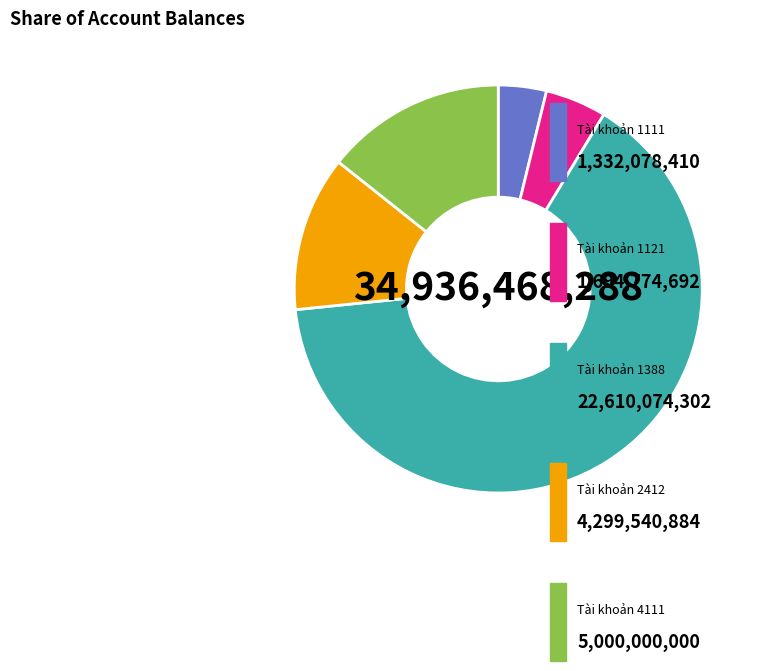

Is there a majority slice in this chart?

Yes